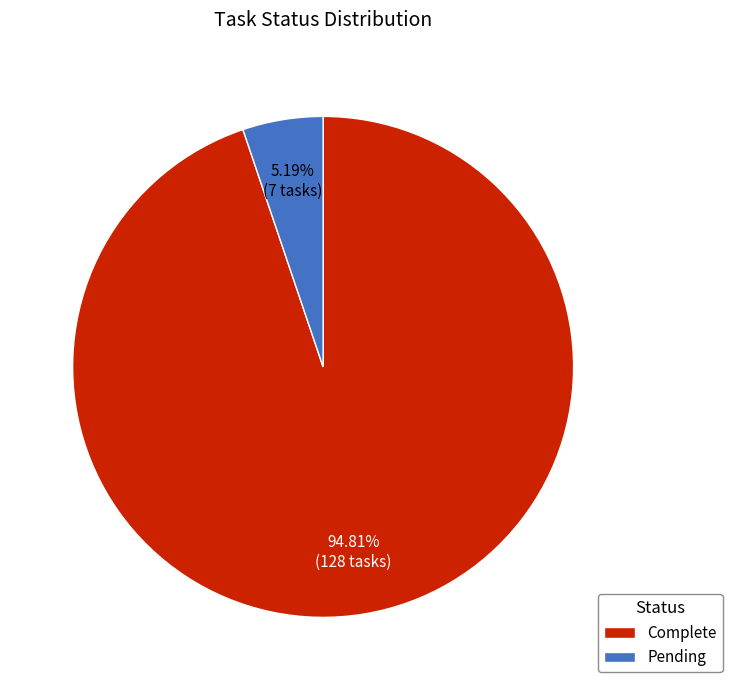

To the nearest percent, what is the difference between the Pending and Complete slice percentages?

90%